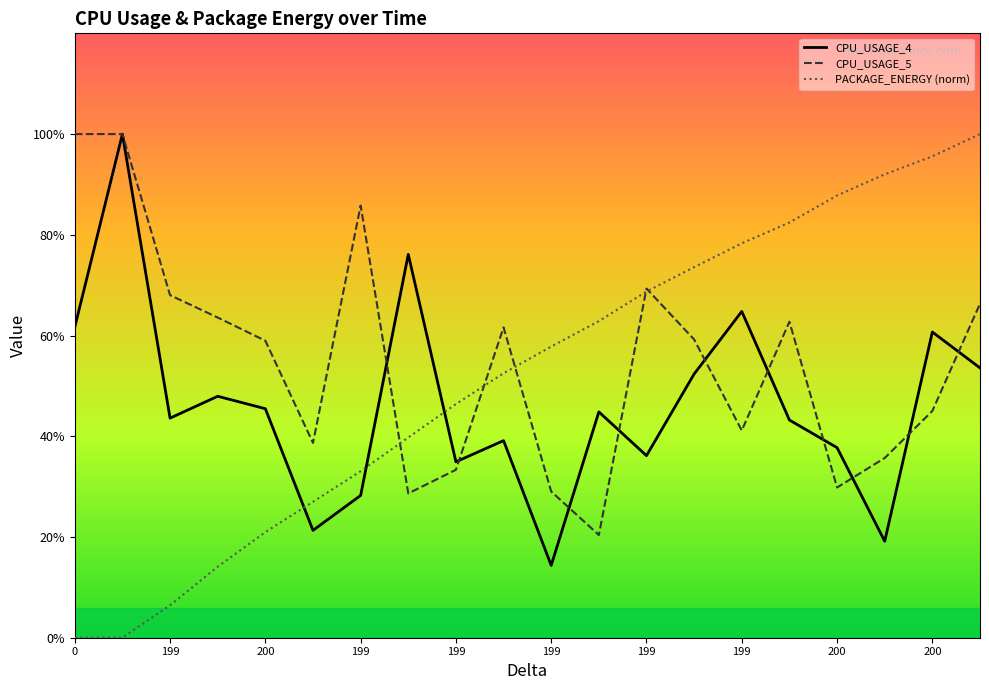

What is the maximum value shown in the chart?

100.0